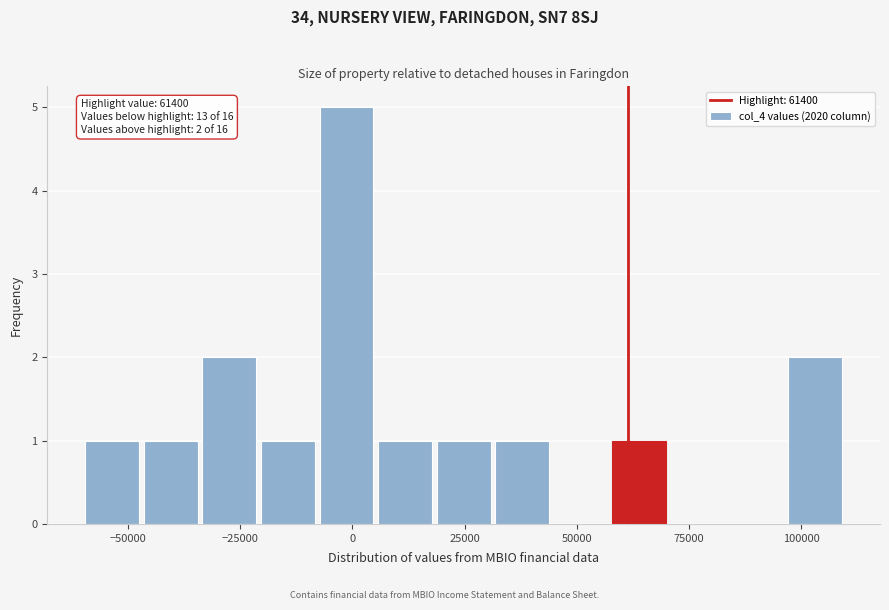

Read against the x-axis, roughly where is the centre of the tallest bar?

0